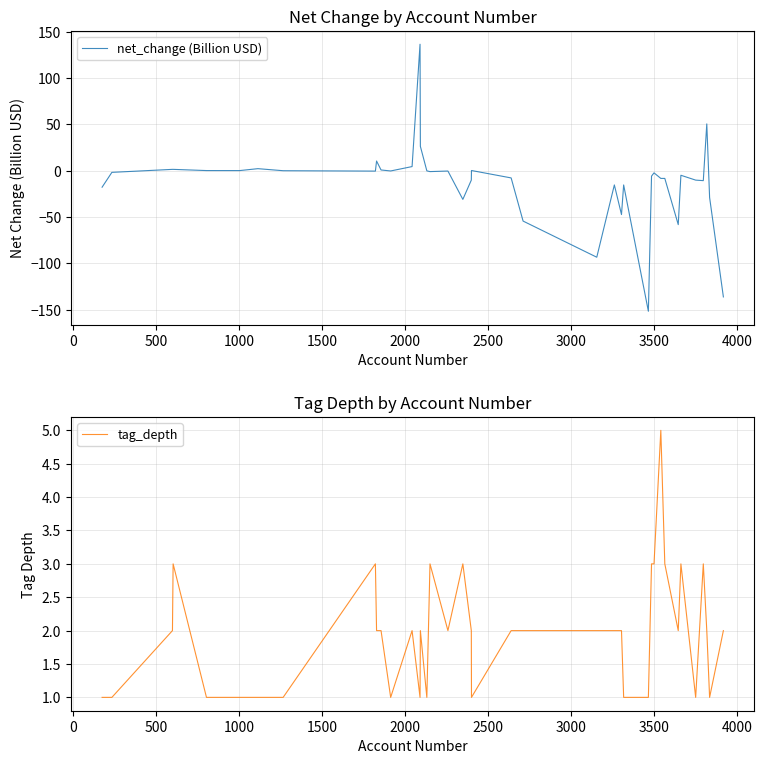

How many lines are shown in the chart?

2